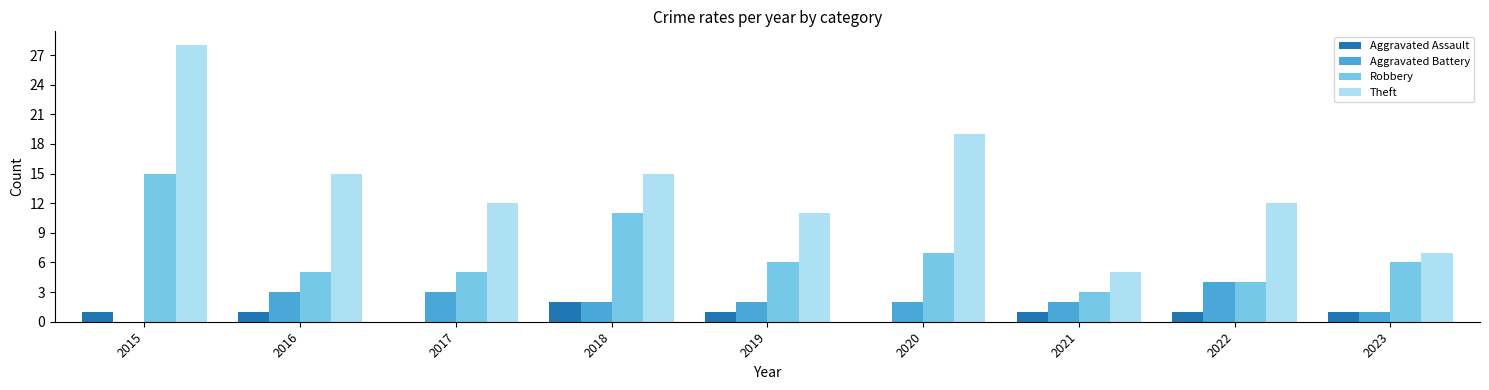

The Robbery series shows 11 at 2018. True or false?

True